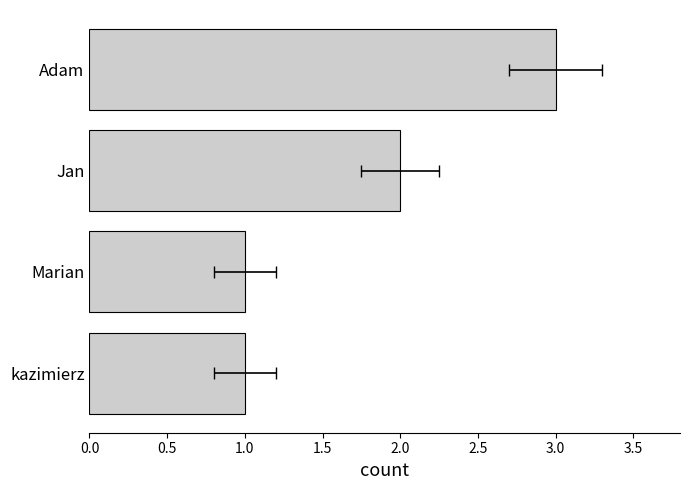

Count the values in the range 1 to 3.

4